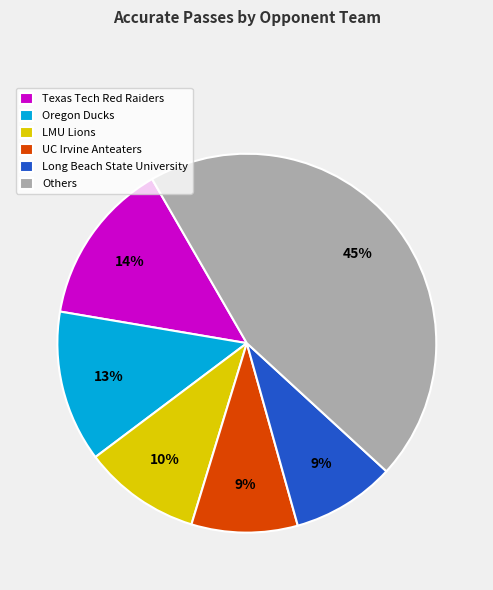

Combined, do LMU Lions and Long Beach State University account for over 50%?

No